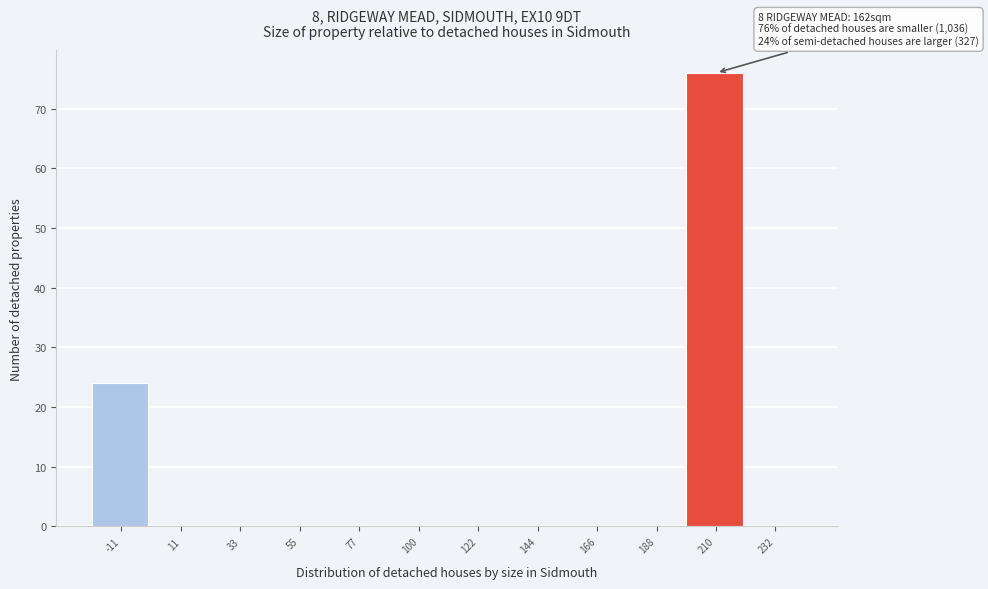

Reading right to left, list all the values displayed in this chart.

232=0	210=76	188=0	166=0	144=0	122=0	100=0	77=0	55=0	33=0	11=0	-11=24